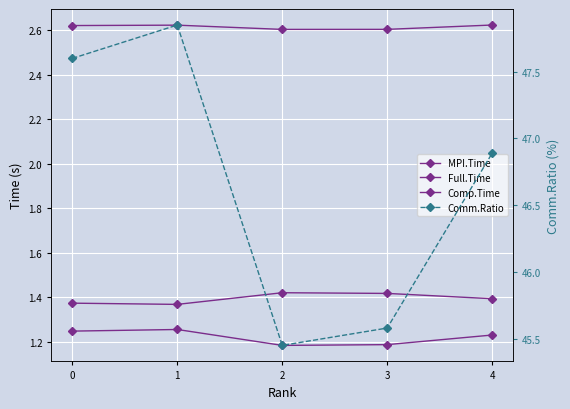

Reading right to left, list all the values displayed in this chart.

MPI.Time: 4=1.2	3=1.2	2=1.2	1=1.3	0=1.2
Full.Time: 4=2.6	3=2.6	2=2.6	1=2.6	0=2.6
Comp.Time: 4=1.4	3=1.4	2=1.4	1=1.4	0=1.4
Comm.Ratio: 4=46.9	3=45.6	2=45.5	1=47.9	0=47.6